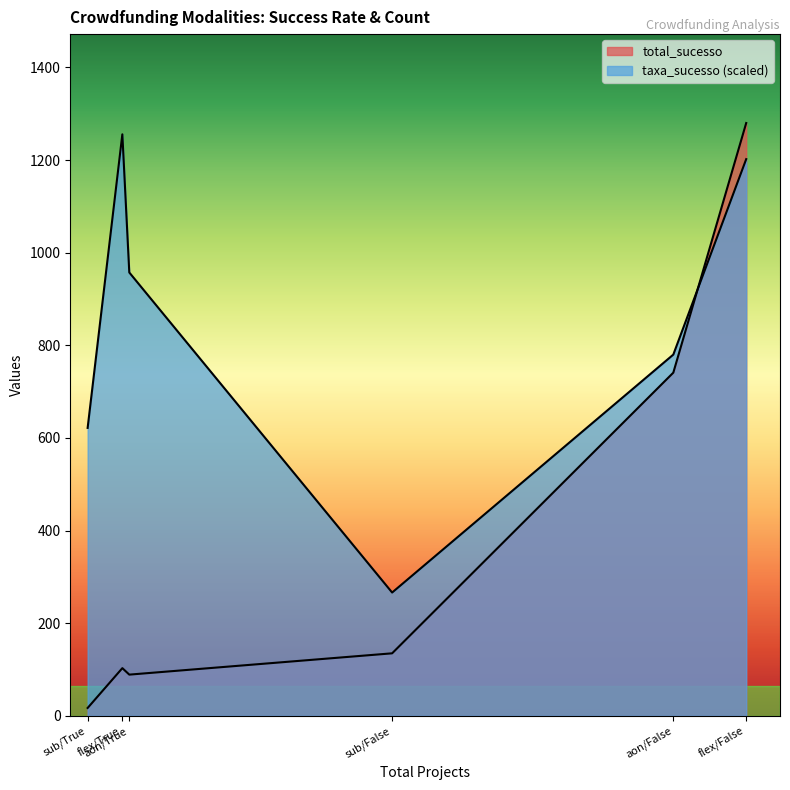

How many lines are shown in the chart?

2